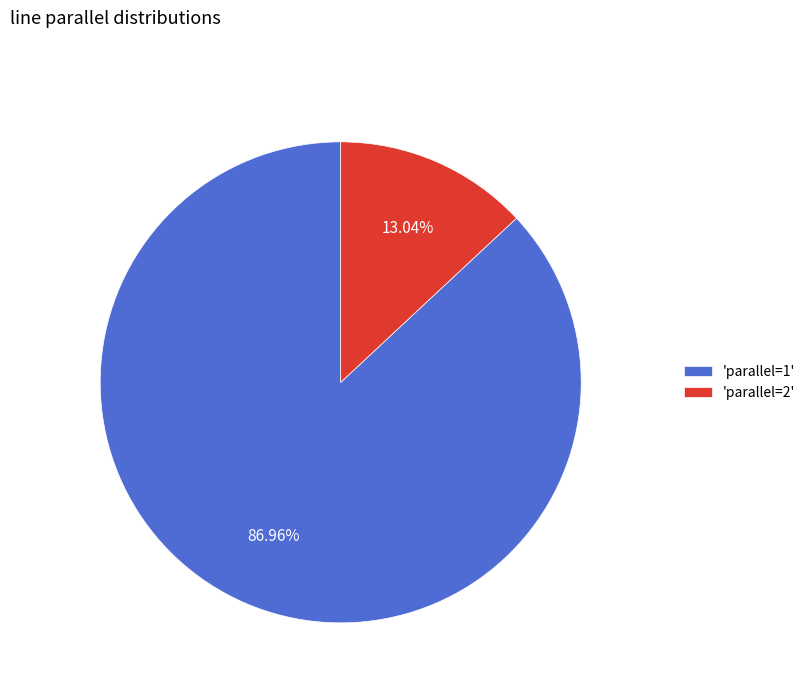

What is the majority slice?

'parallel=1'